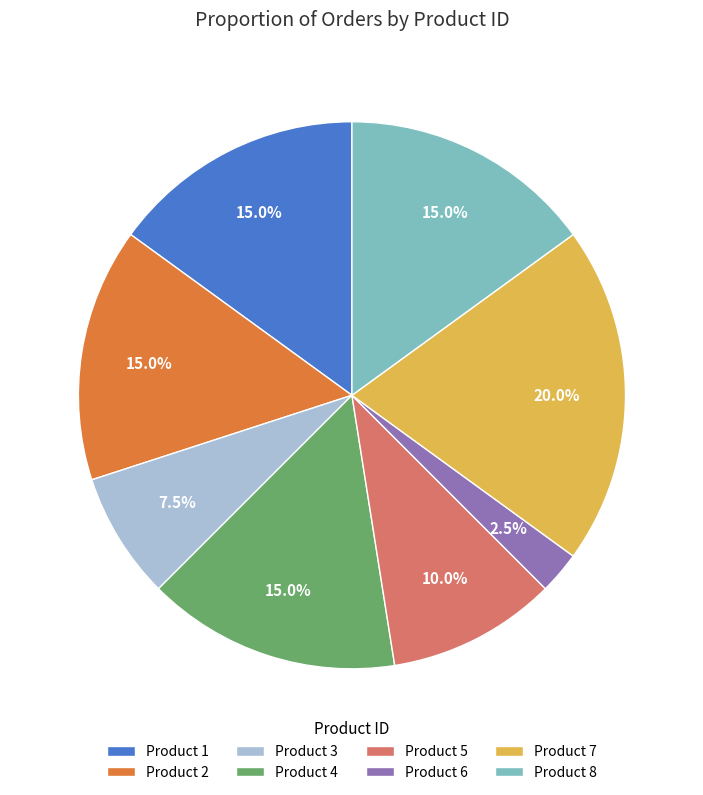

How many segments does this pie chart have?

8